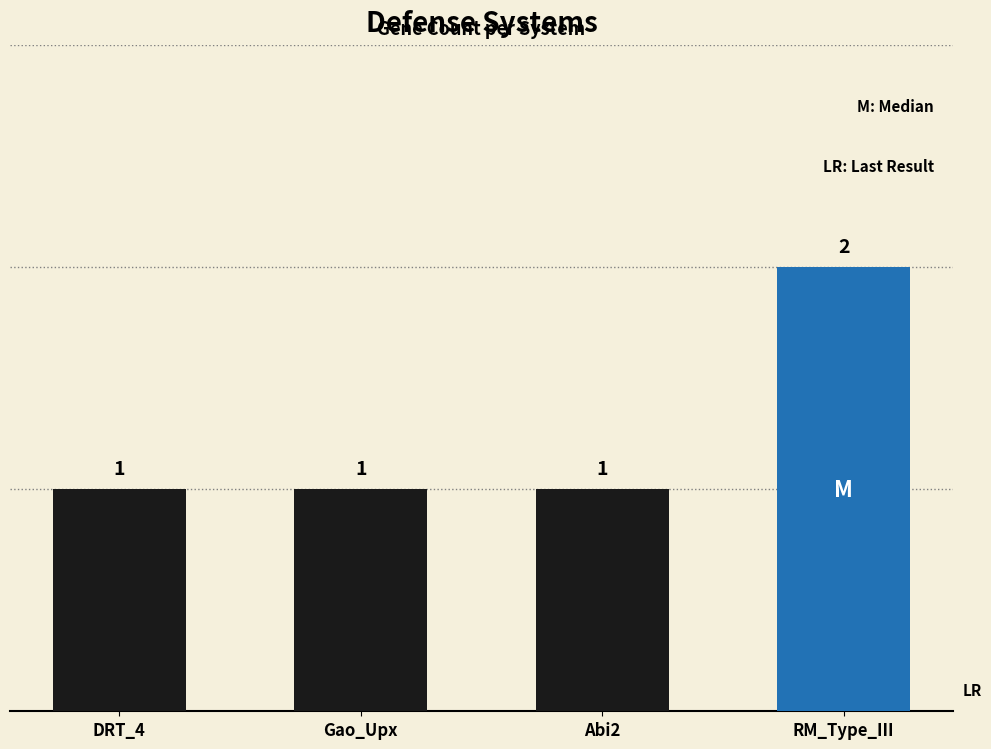

What is the average value?

1